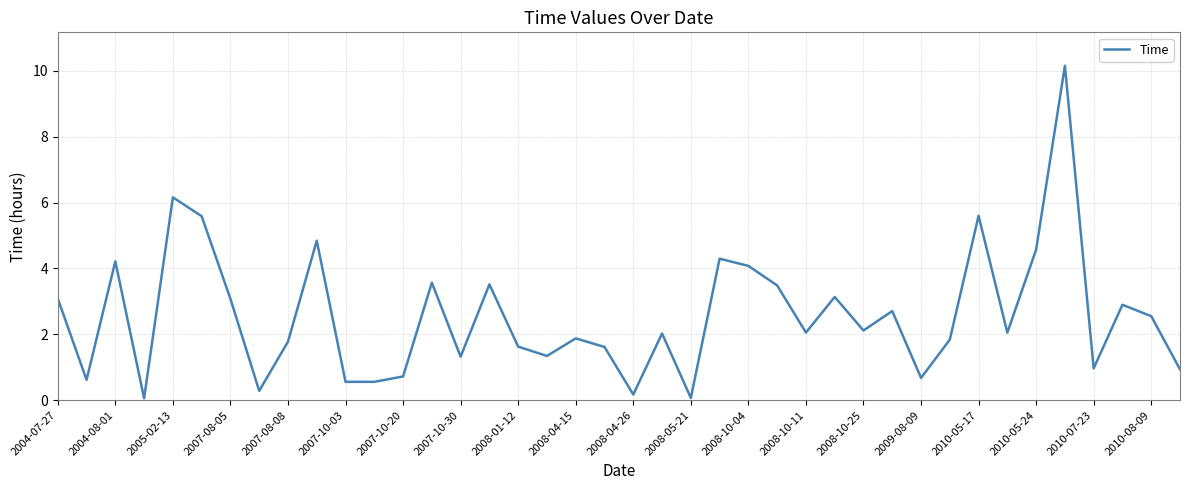

What is the greatest value displayed?

10.2